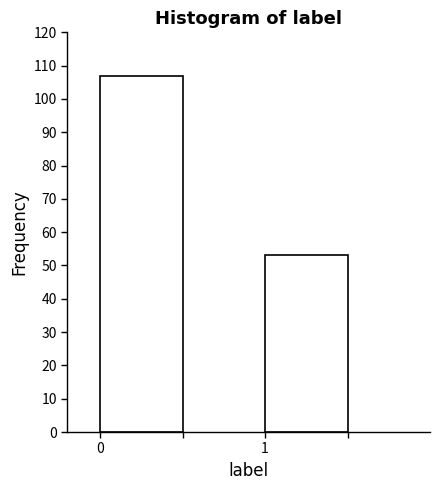

Reading right to left, transcribe all the data shown in this chart.

53	107